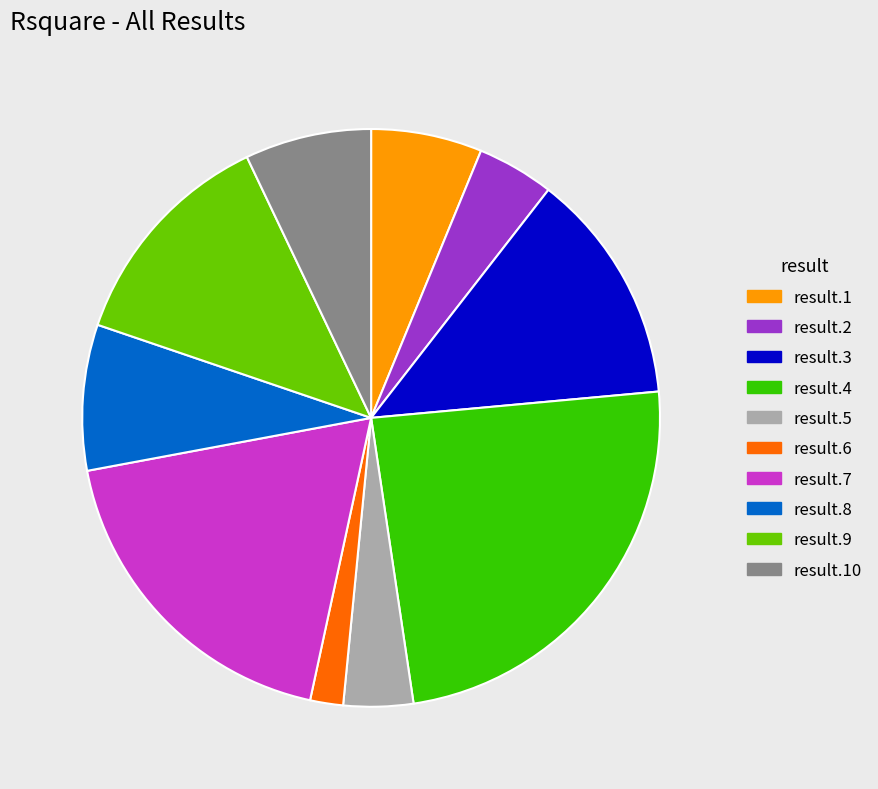

Which category has the biggest portion of the pie?

result.4